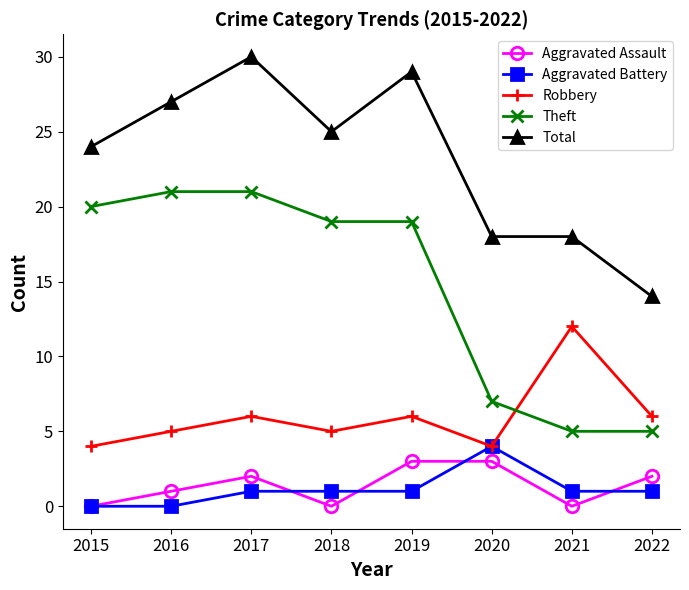

Rank the series by their maximum value, from highest to lowest.

Total, Theft, Robbery, Aggravated Battery, Aggravated Assault